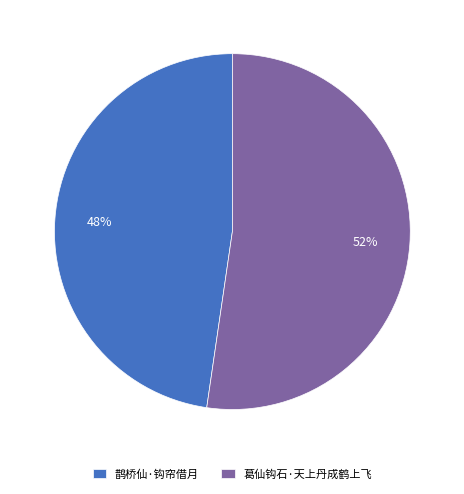

Which slice is the smallest?

鹊桥仙·钩帘借月